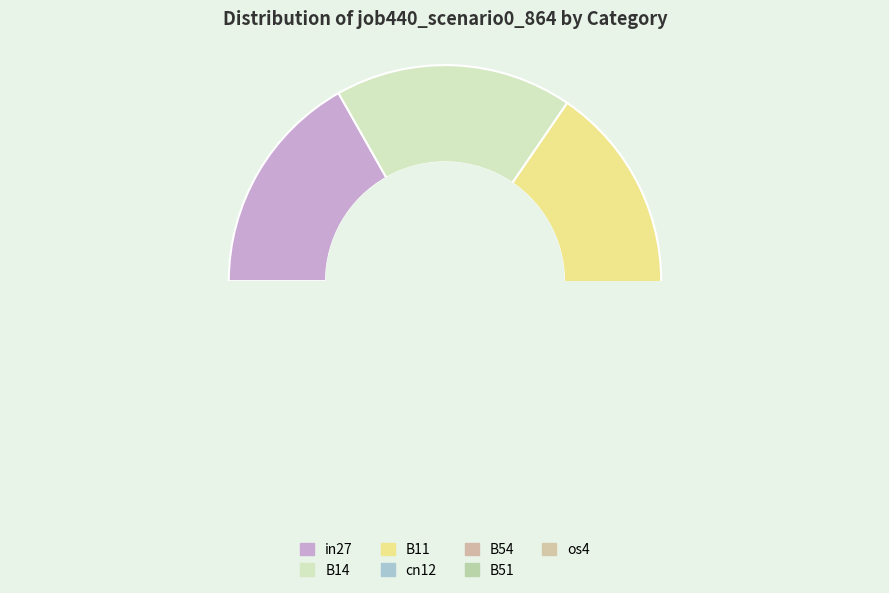

What is the smallest slice in the pie chart?

B54